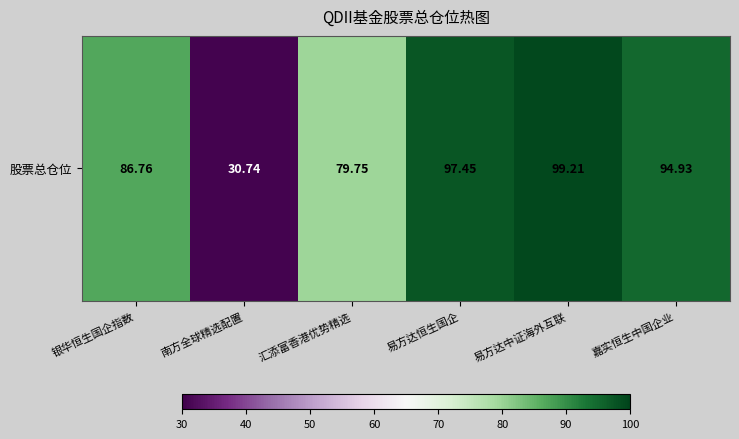

What is the greatest value displayed?

99.2